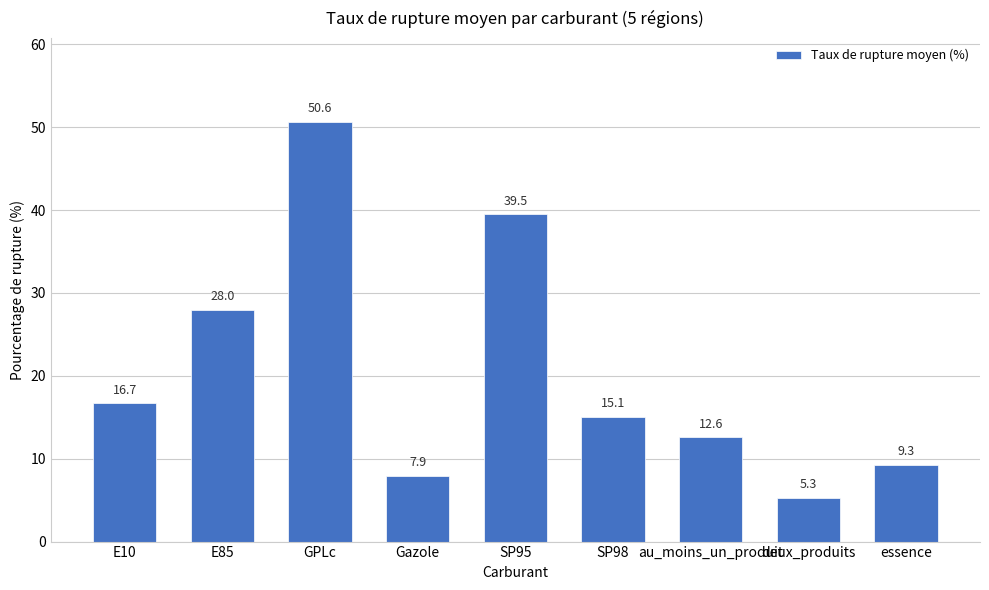

Does the chart contain stacked bars?

No